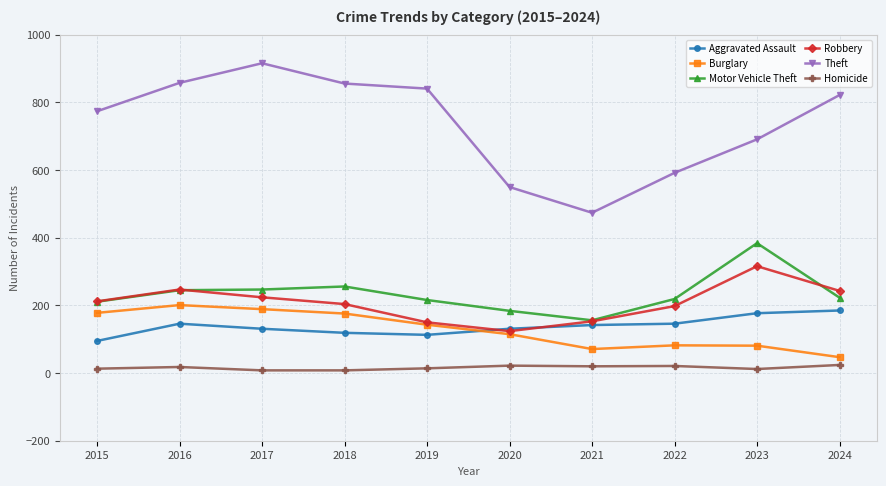

Does the chart display data point markers on the line(s)?

Yes